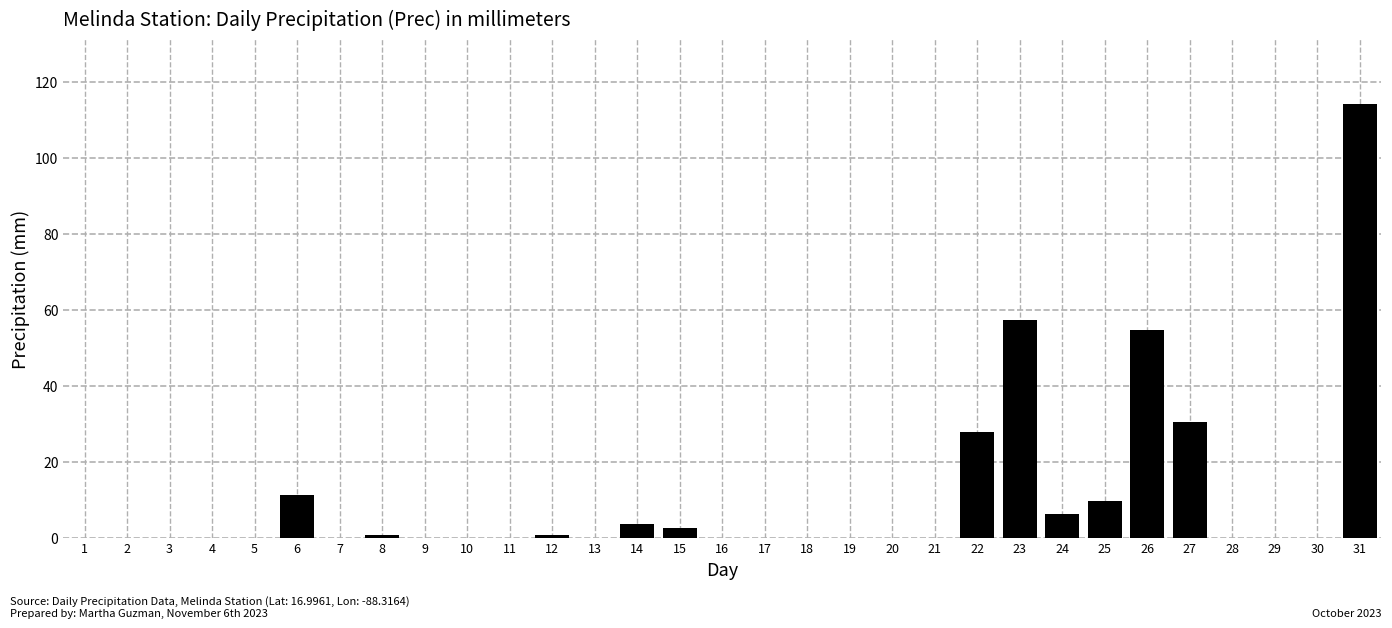

Is it true that the value at 26 is 54.7?

True